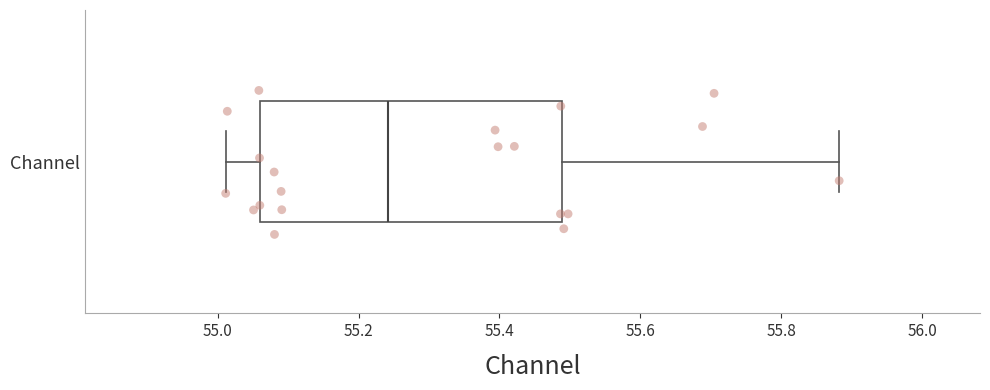

Where is the right edge of the box for Channel on the x-axis? The values are not printed on the chart, so give them approximately, as read against the axis.

55.48